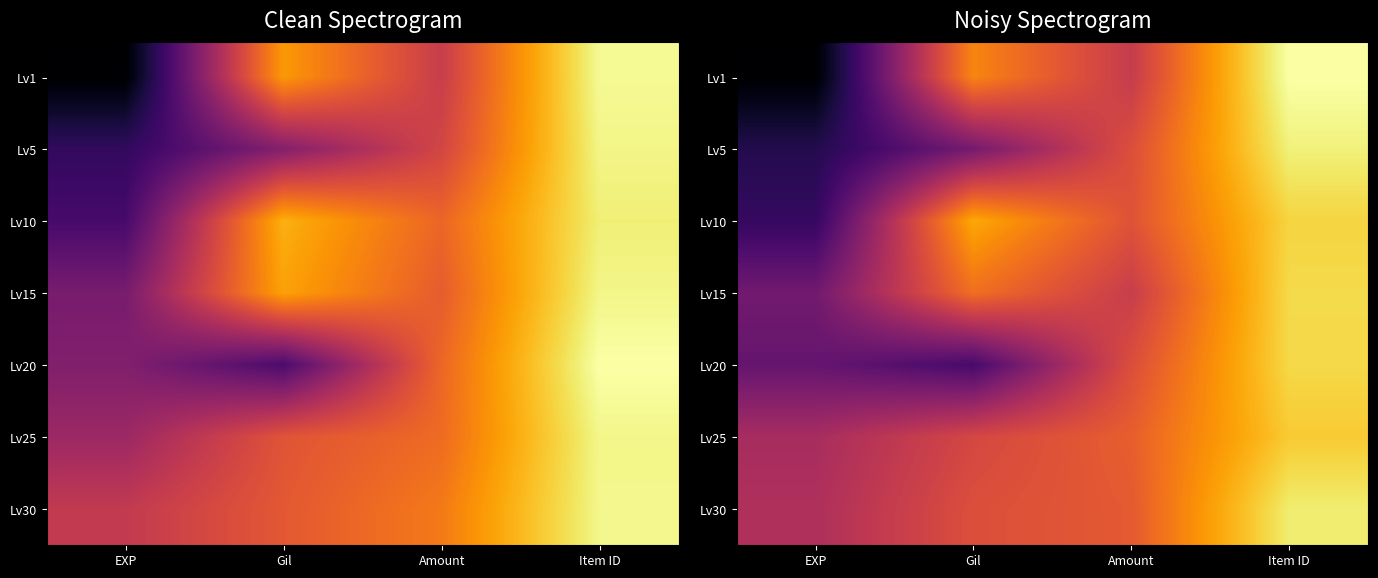

Between Gil and Item ID, which is larger?

Item ID